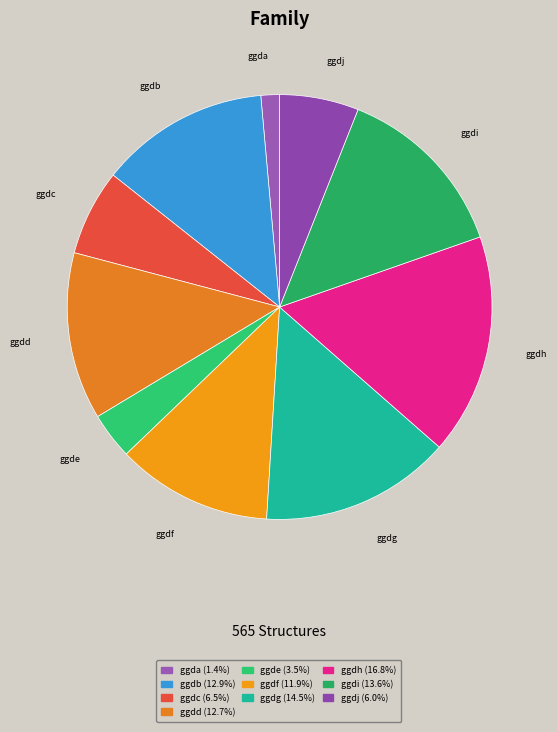

Between ggdj and ggdi, which is larger?

ggdi